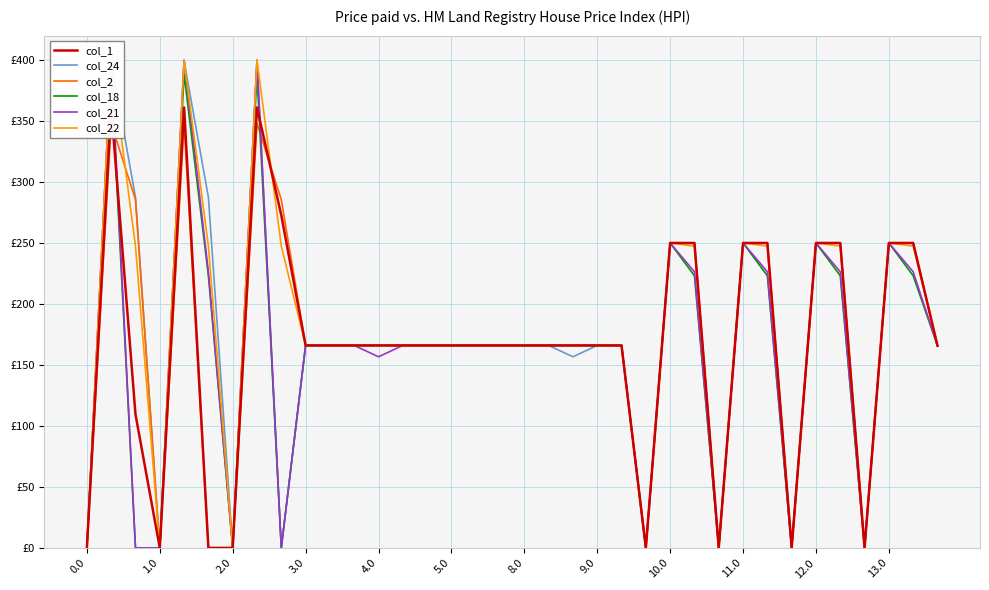

How many interior local valleys does the col_21 series have?

7